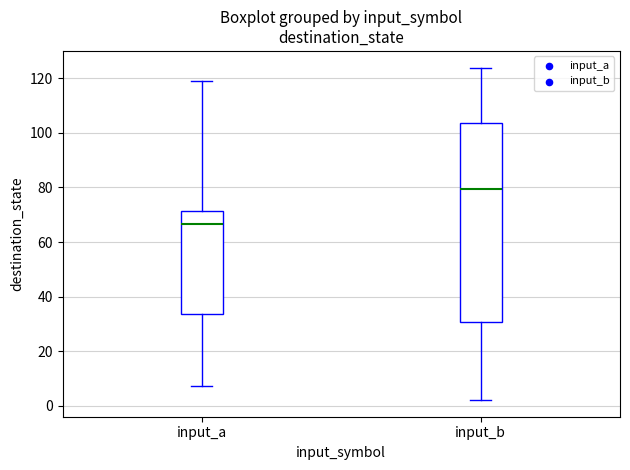

Comparing the boxes themselves (not the whiskers), which one is the tallest?

input_b